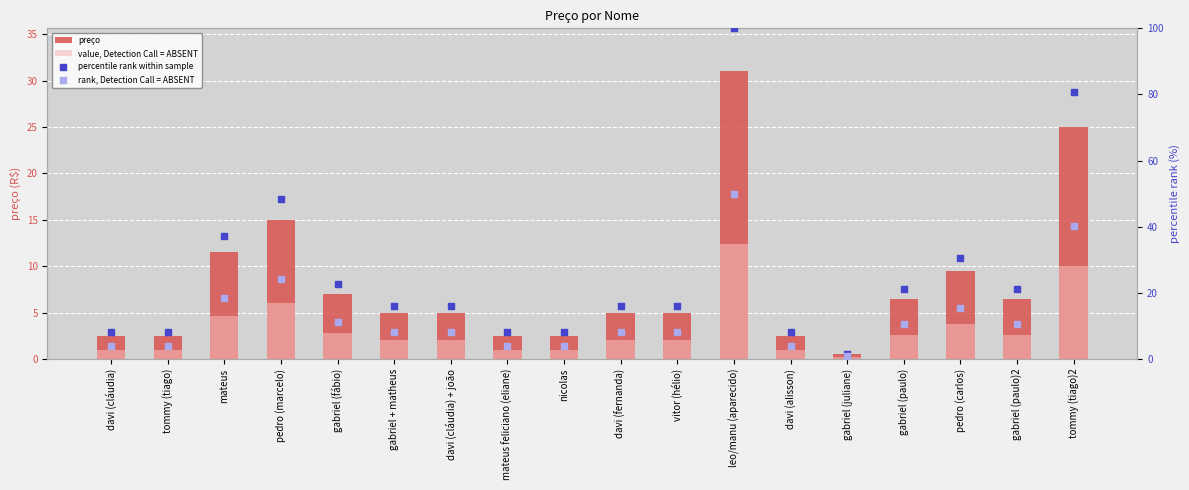

At how many categories does at least one series exceed 94?

1